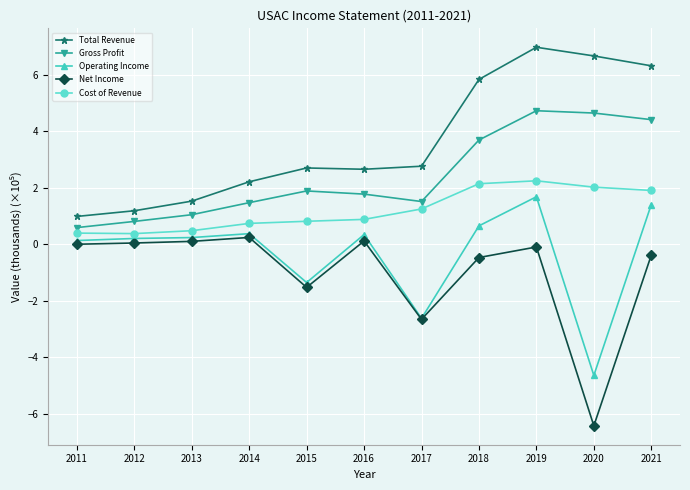

True or false: Gross Profit and Total Revenue cross at least once.

False